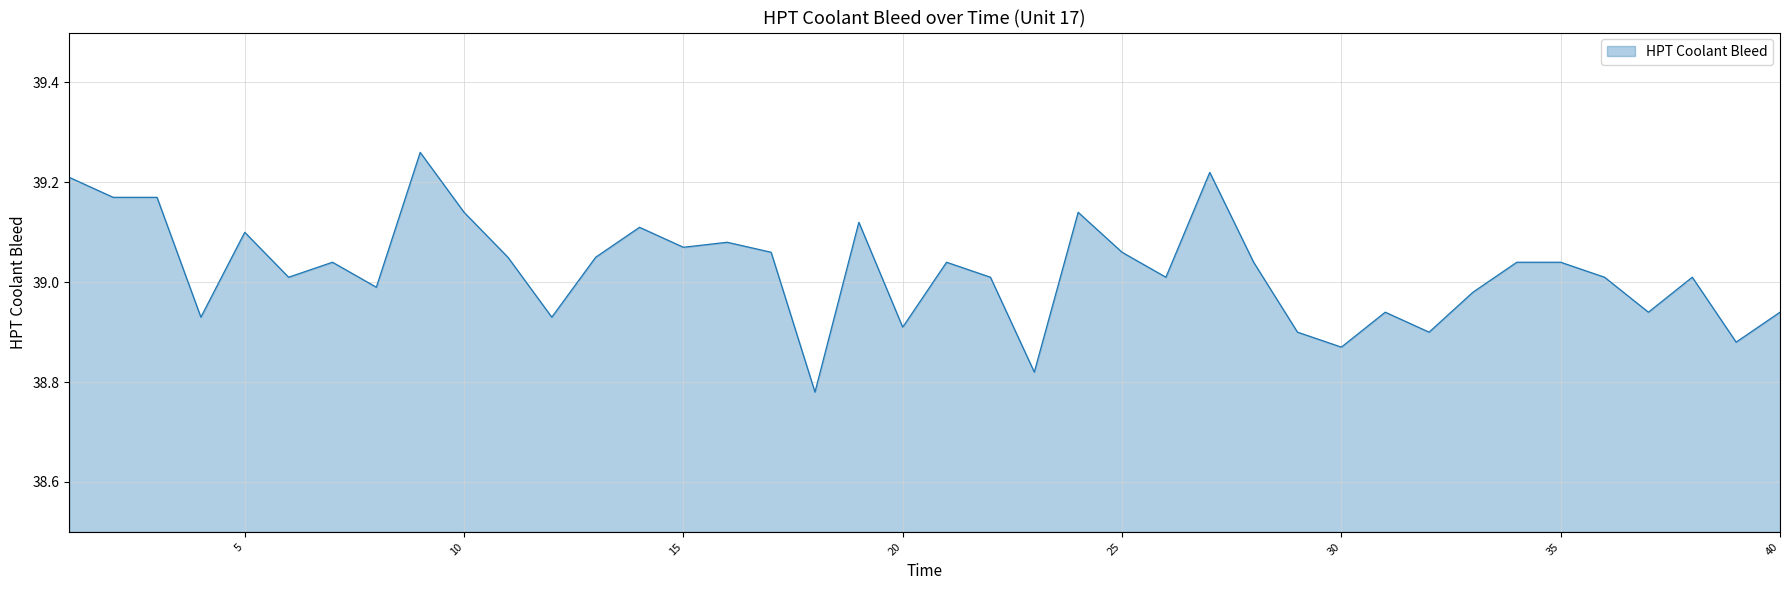

How many lines are shown in the chart?

1